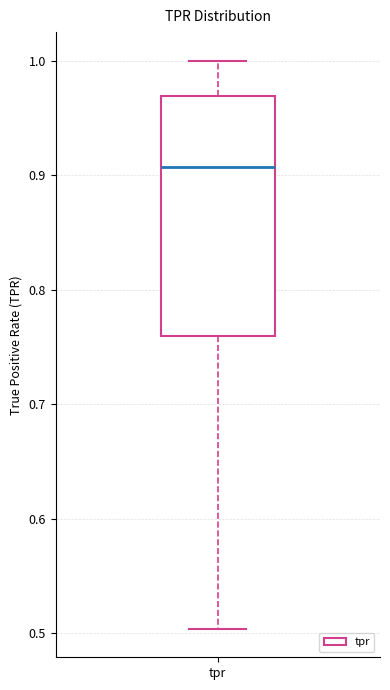

Where does the lower whisker of the box for tpr end on the y-axis? The values are not printed on the chart, so give them approximately, as read against the axis.

0.50